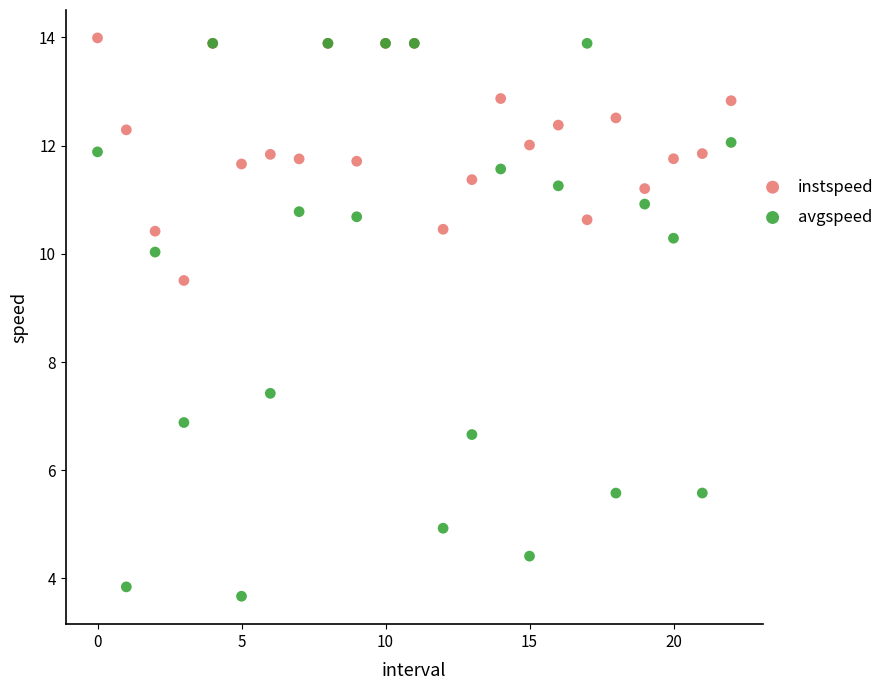

In the avgspeed series, what Y value is closest to 8?

7.4